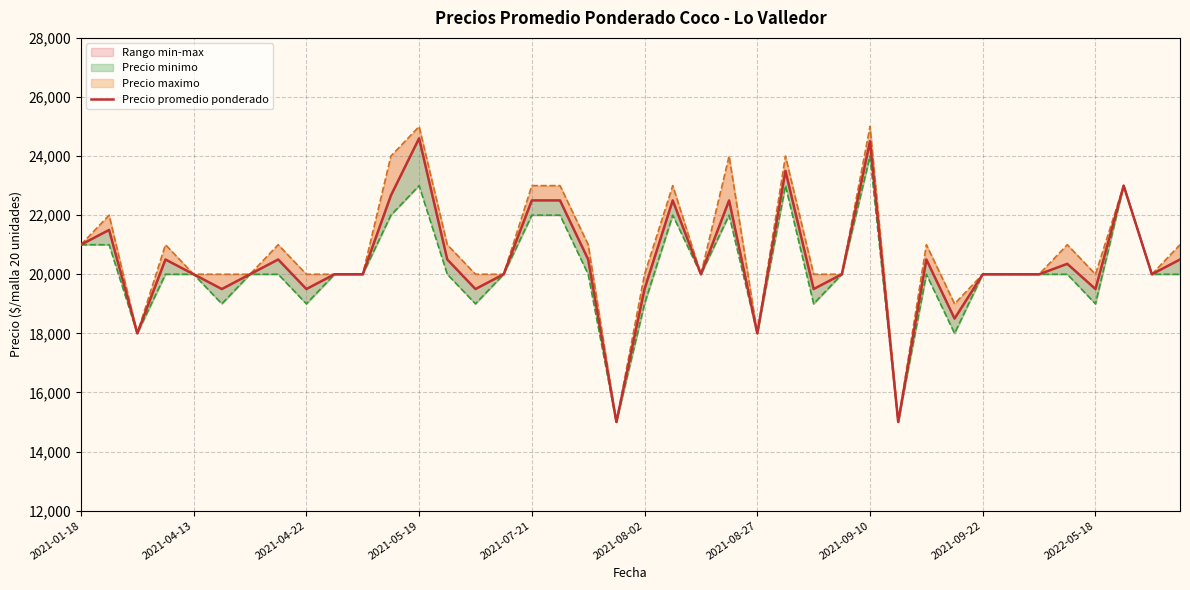

What is the value of the Precio minimo point at the 11th from the left?

20000